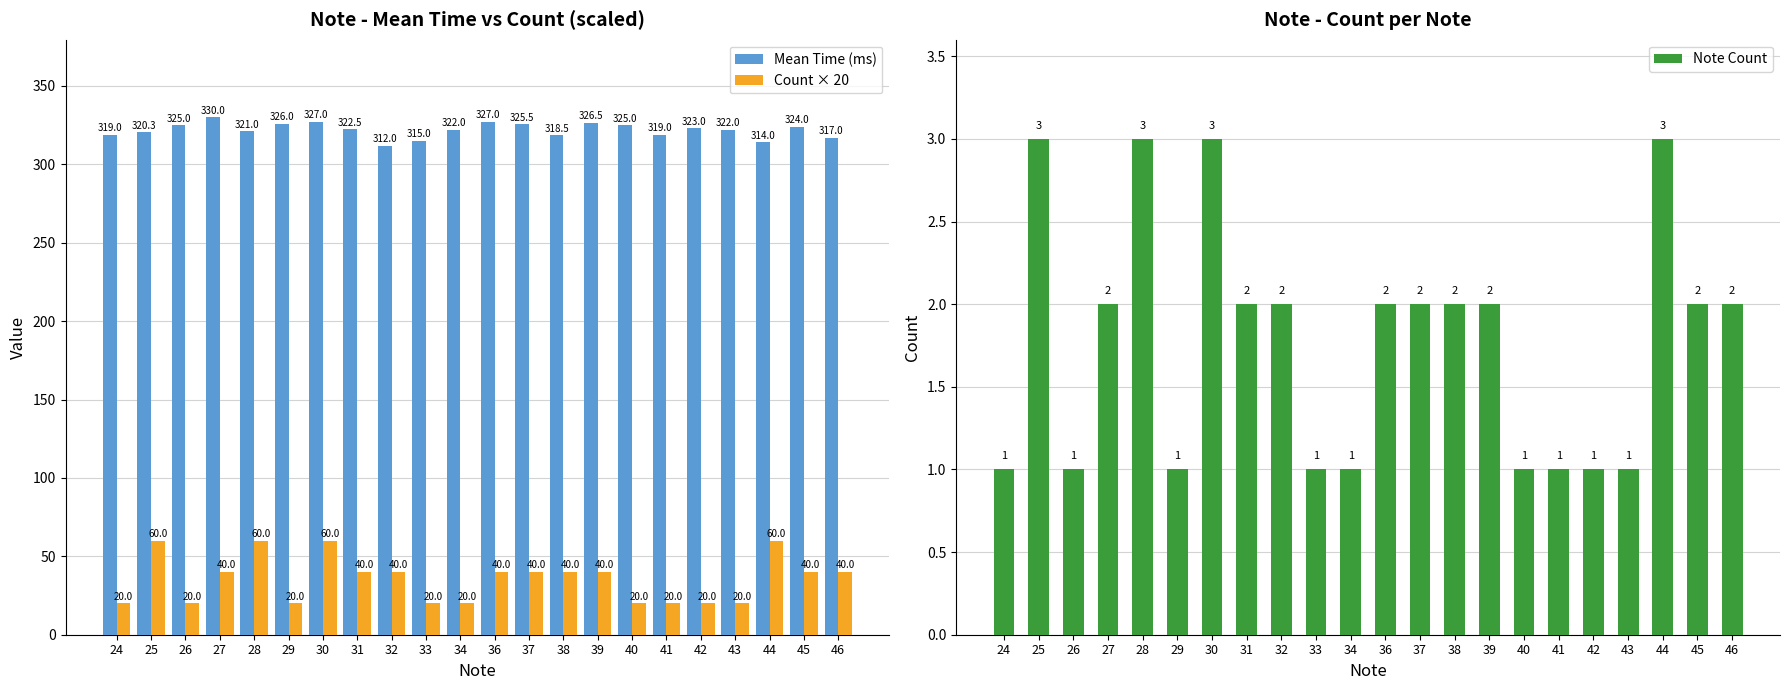

The value of Mean Time (ms) at 40 is 202.3. True or false?

False